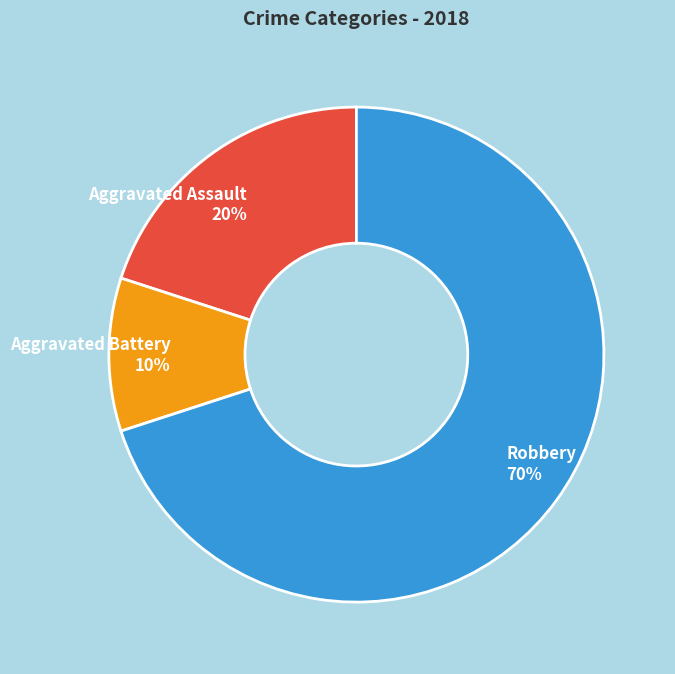

To the nearest percent, what is the average slice percentage?

33%